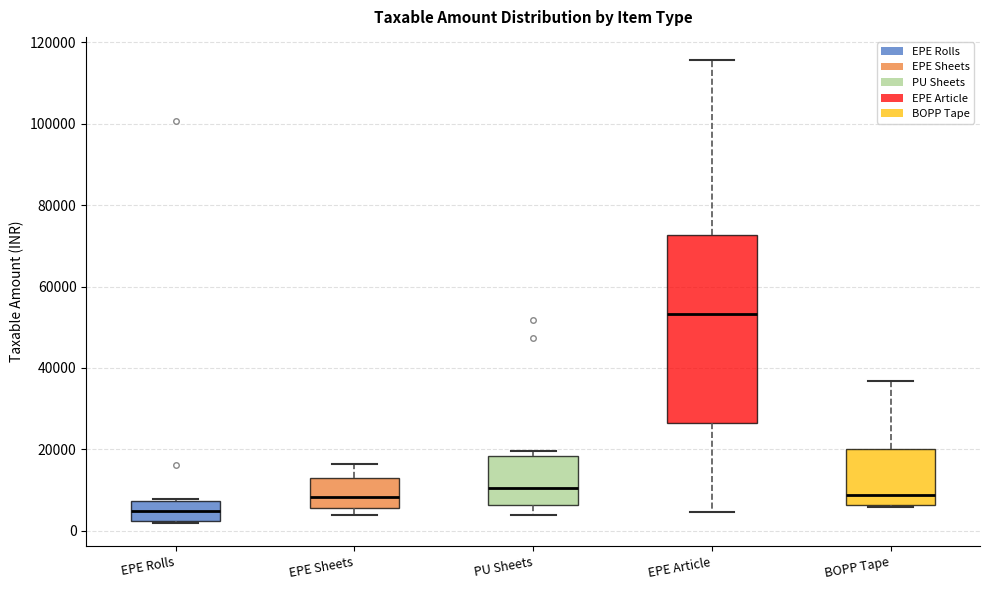

Which box has the lowest median line?

EPE Rolls